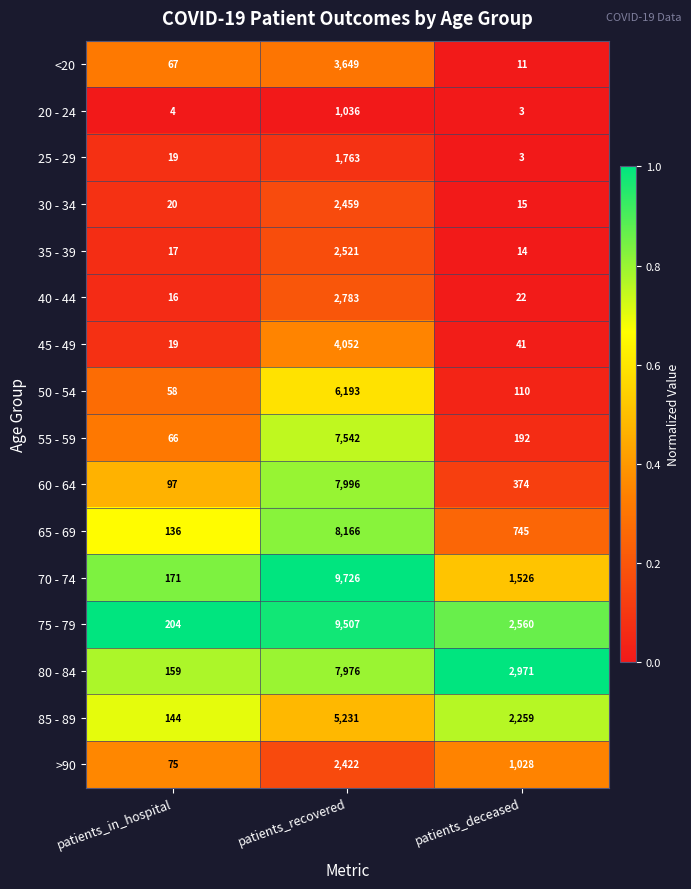

List the series in order of their peak value, lowest first.

20 - 24, 25 - 29, >90, 30 - 34, 35 - 39, 40 - 44, <20, 45 - 49, 85 - 89, 50 - 54, 55 - 59, 80 - 84, 60 - 64, 65 - 69, 75 - 79, 70 - 74